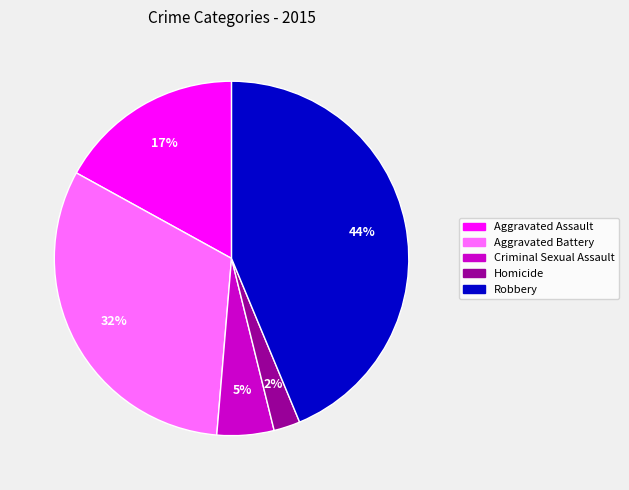

To the nearest percent, what is the difference between the Robbery and Criminal Sexual Assault slice percentages?

39%